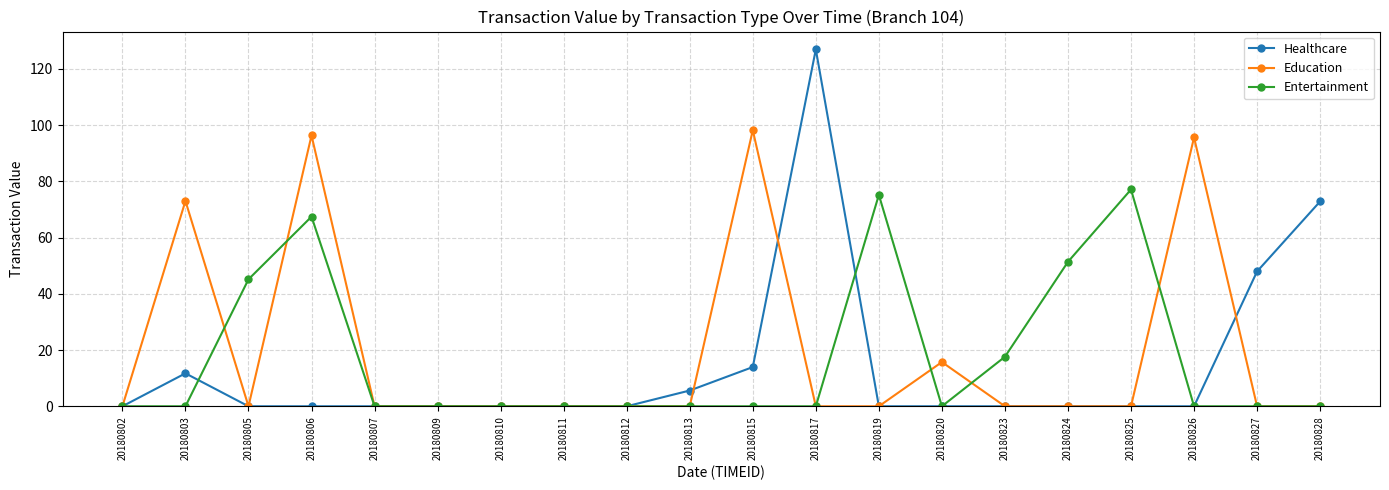

At which category does Education reach its first local valley?

20180805